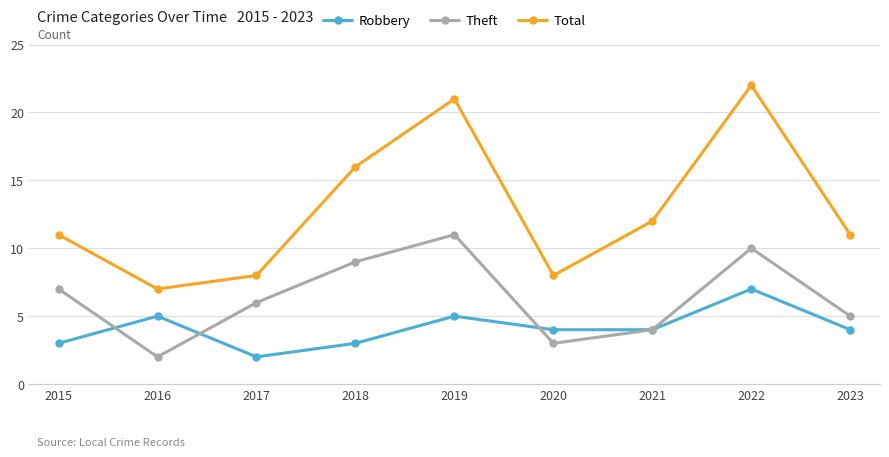

At which category is the sum across all series the highest?

2022